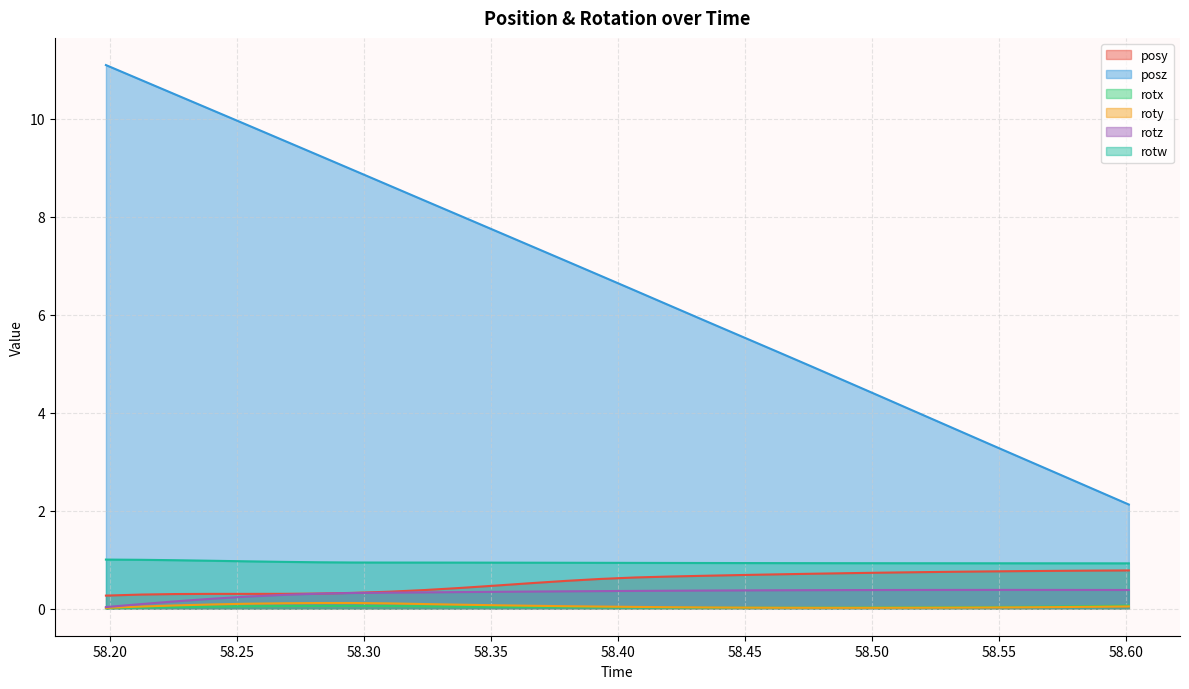

Which has a higher value, 58.3374 or 58.37878?

58.37878